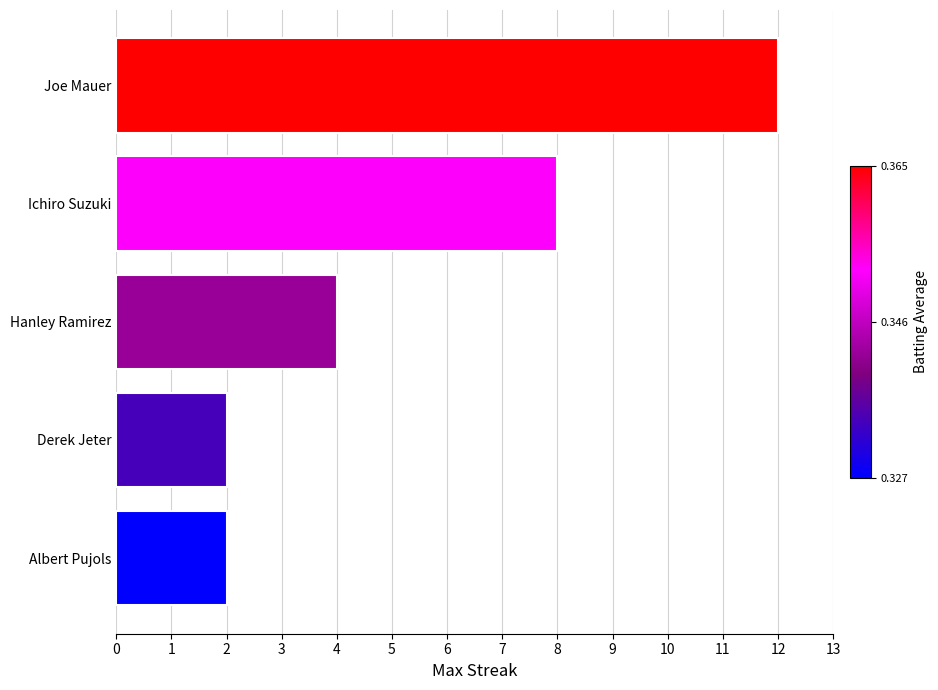

The value at Joe Mauer is 12. True or false?

True